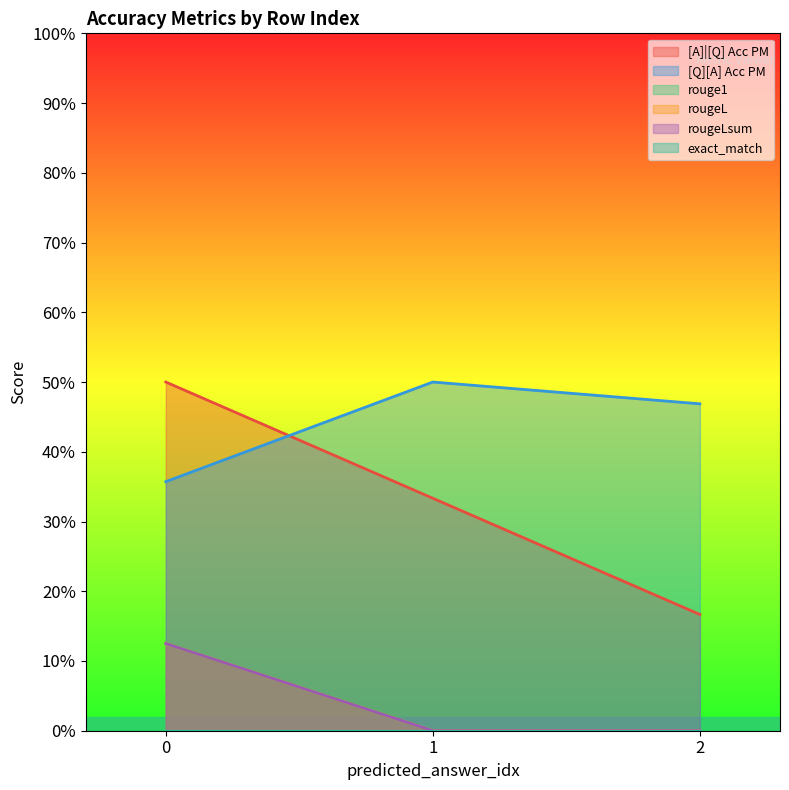

The value of rouge1 at 1 is 0.0. True or false?

True